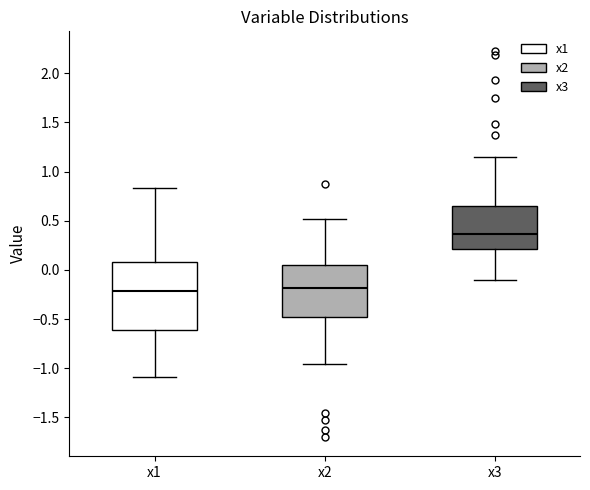

Reading left to right, transcribe this box plot: for each box, give where its median line is, the range the box spans, and where its two whiskers end, as read against the y-axis. The values are not printed on the chart, so give them approximately, as read against the axis.

x1: median -0.20, box -0.60 to 0.10, whiskers -1.10 to 0.85
x2: median -0.20, box -0.50 to 0.05, whiskers -0.95 to 0.50
x3: median 0.35, box 0.20 to 0.65, whiskers -0.10 to 1.15